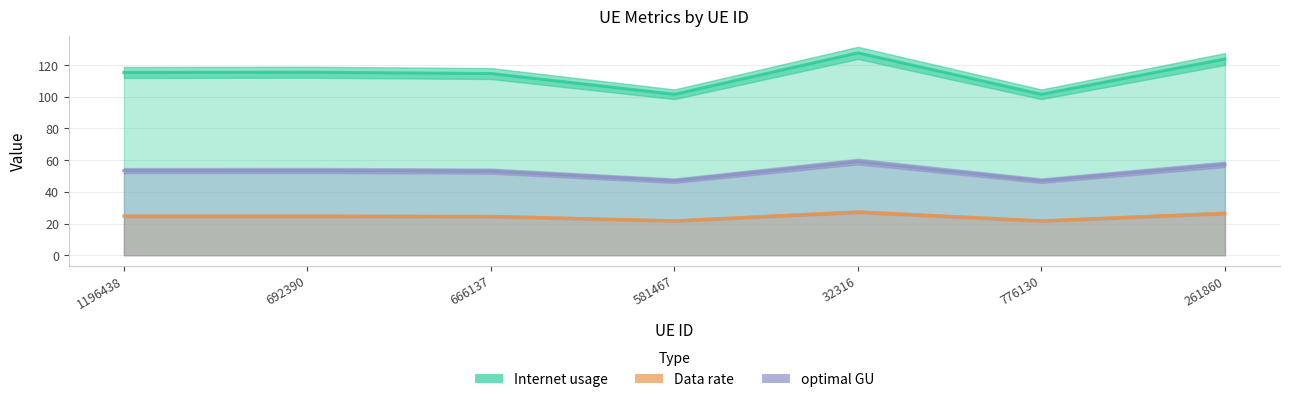

The value of Internet usage at 666137 is 114.7. True or false?

True